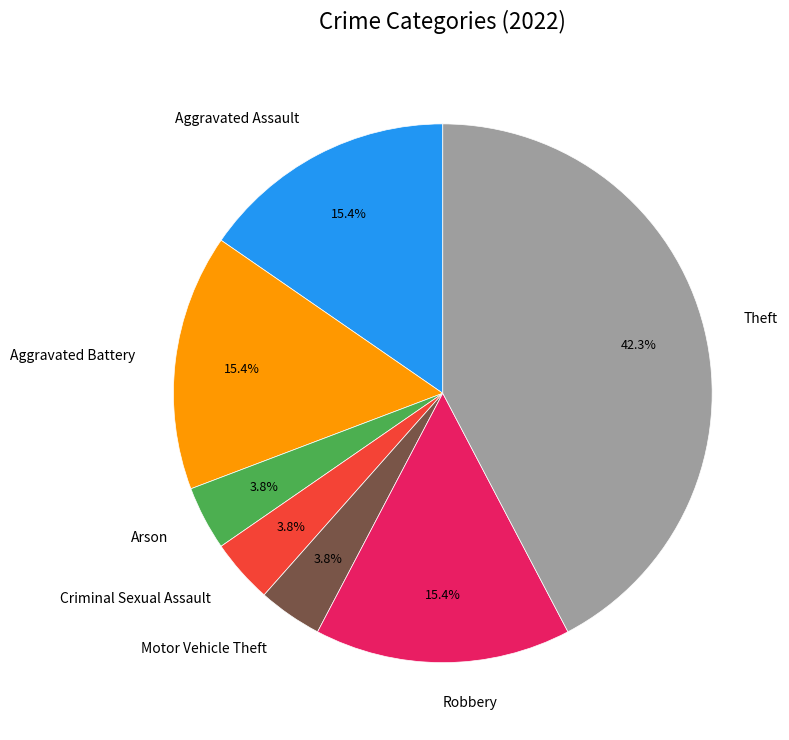

Does Aggravated Assault account for over 50% of the chart?

No